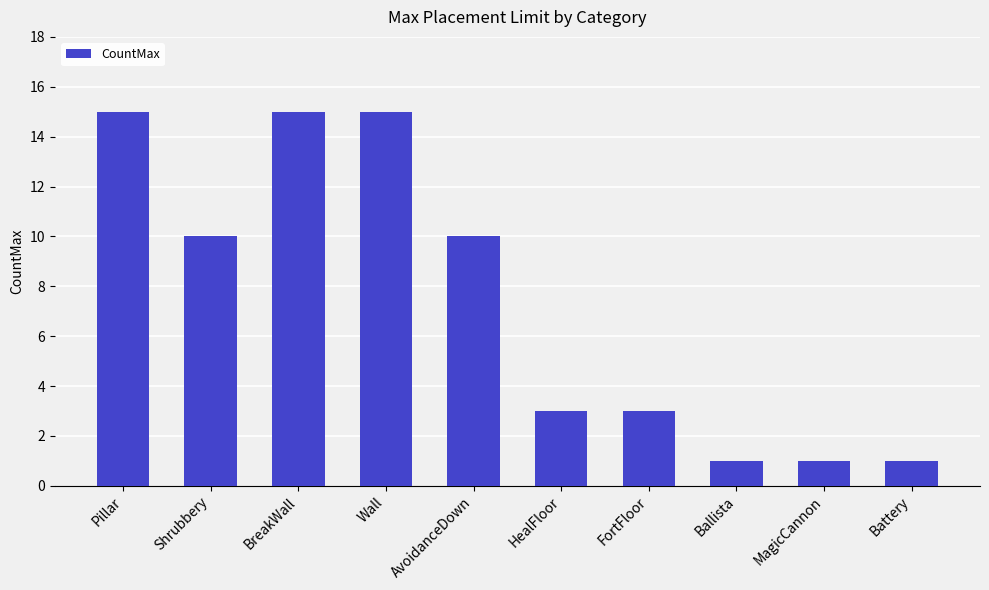

What is the smallest value displayed?

1